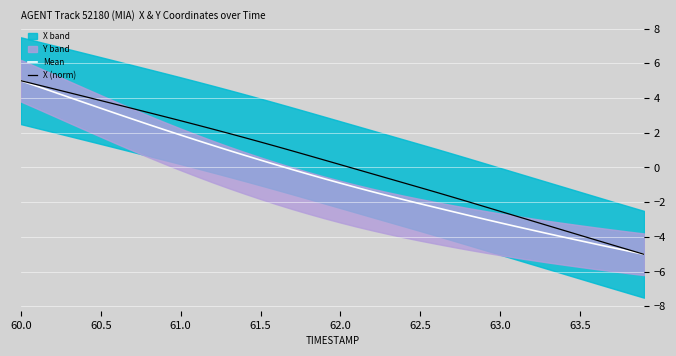

What is the difference between the maximum and minimum values in the X (norm) series?

10.0